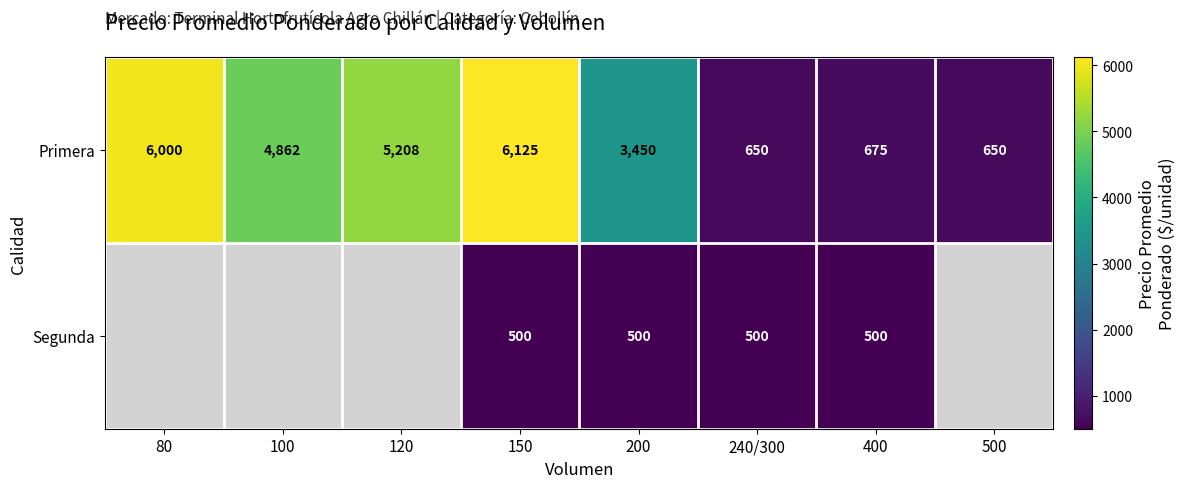

What is the total value across all series at 400?

1175